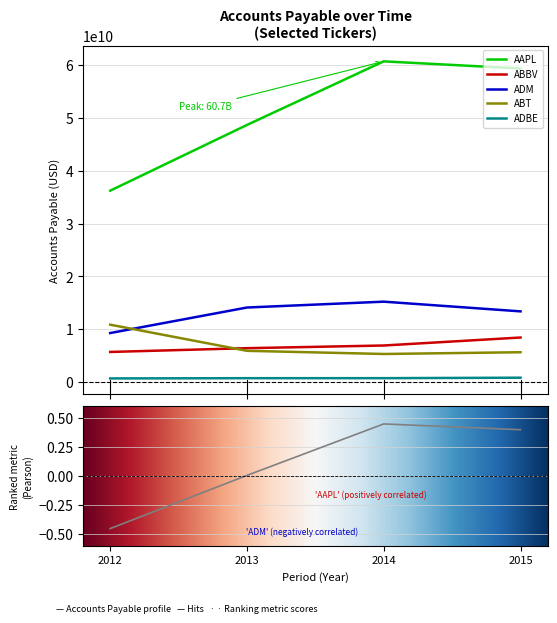

At which category is the sum across all series the highest?

2014